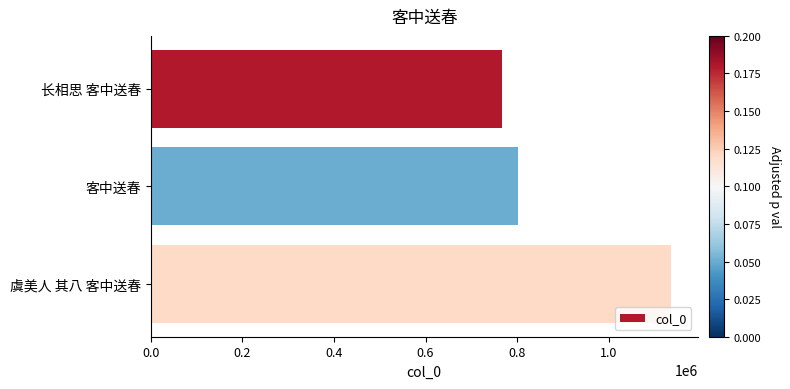

Reading top to bottom, transcribe all the data shown in this chart.

长相思 客中送春=766831	客中送春=801899	虞美人 其八 客中送春=1137233